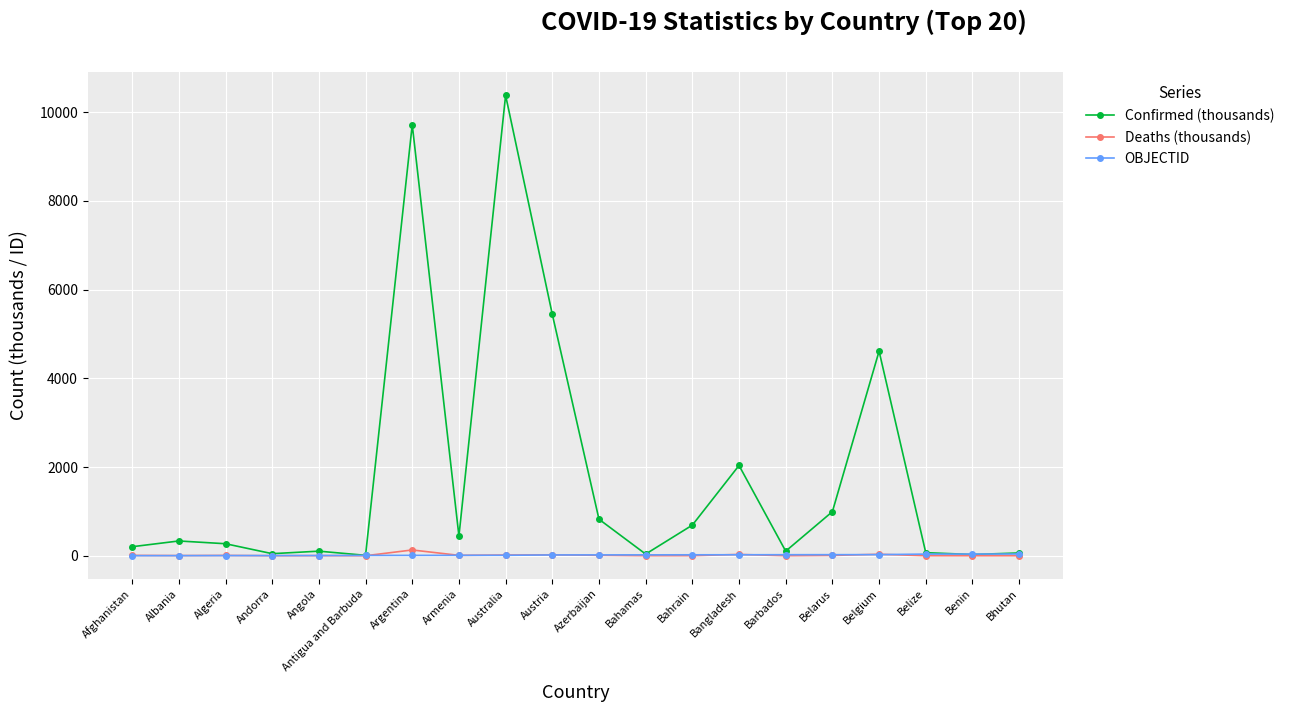

True or false: Confirmed (thousands) has a value of 9718.9 at Argentina.

True